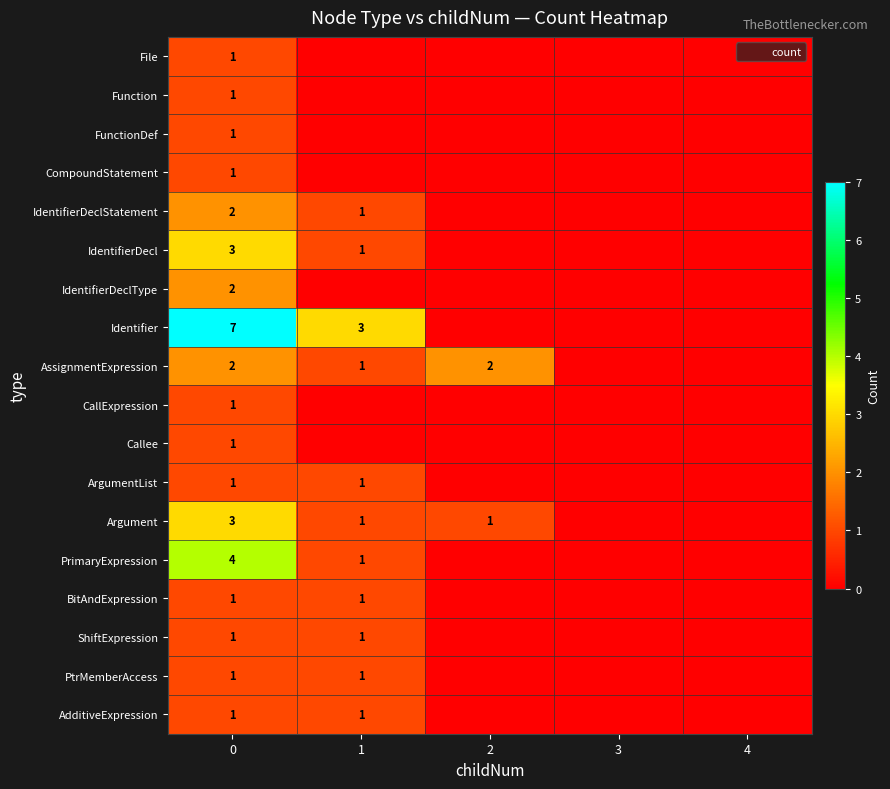

Reading left to right, what are all the values shown in this chart?

row_0: 1	0	0	0	0
row_1: 1	0	0	0	0
row_2: 1	0	0	0	0
row_3: 1	0	0	0	0
row_4: 2	1	0	0	0
row_5: 3	1	0	0	0
row_6: 2	0	0	0	0
row_7: 7	3	0	0	0
row_8: 2	1	2	0	0
row_9: 1	0	0	0	0
row_10: 1	0	0	0	0
row_11: 1	1	0	0	0
row_12: 3	1	1	0	0
row_13: 4	1	0	0	0
row_14: 1	1	0	0	0
row_15: 1	1	0	0	0
row_16: 1	1	0	0	0
row_17: 1	1	0	0	0